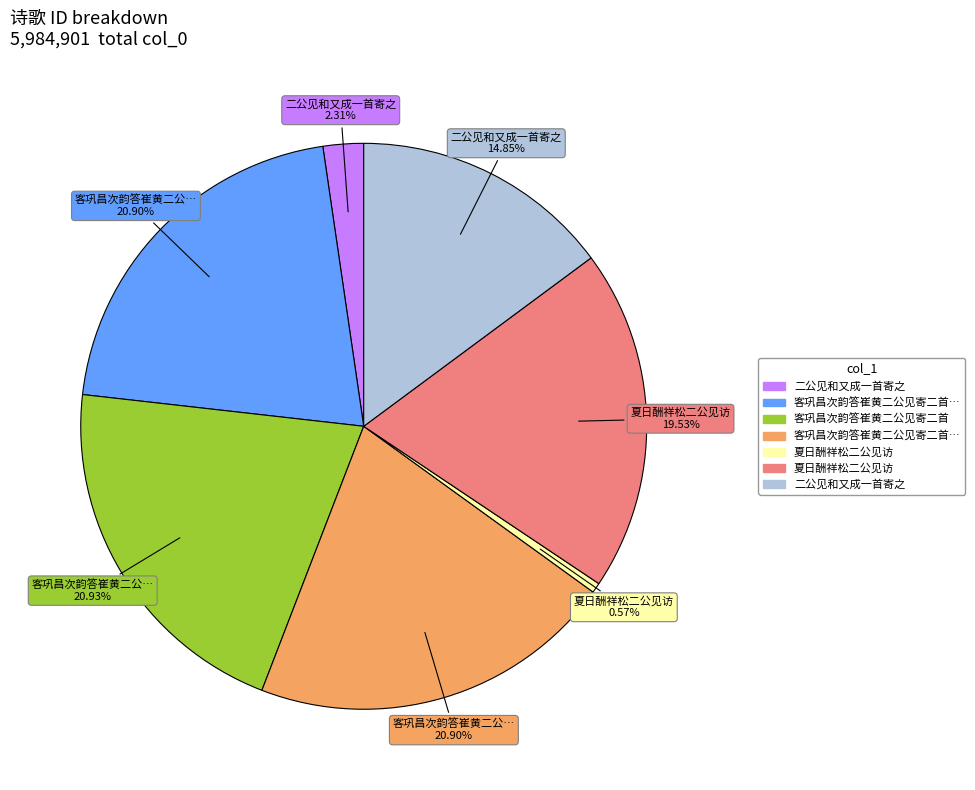

To the nearest percent, what is the difference between the largest and smallest slice percentages?

20%